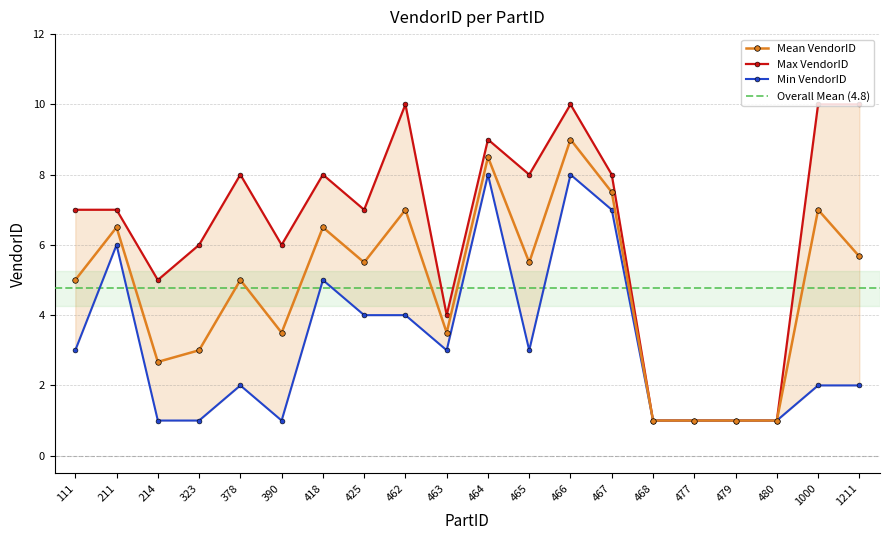

What is the value of the Mean VendorID point at the 10th from the left?

3.5